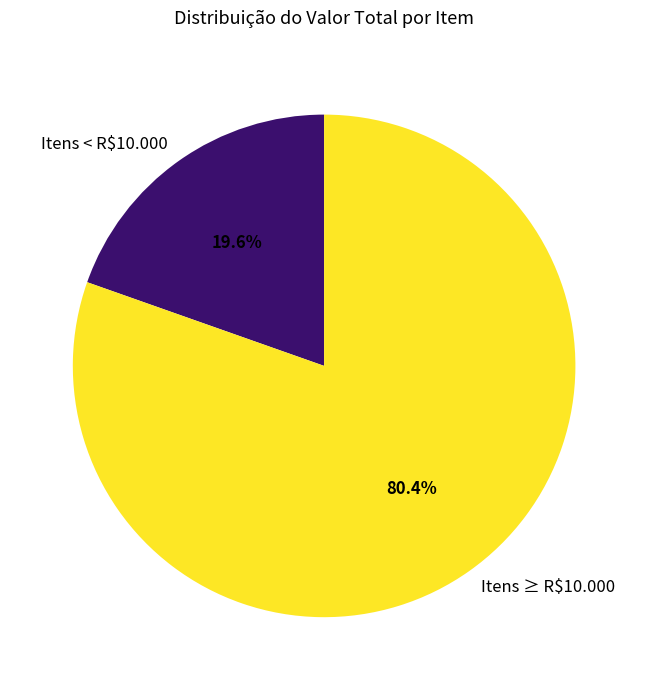

How much of the chart is everything except Itens < R$10.000?

80.4%